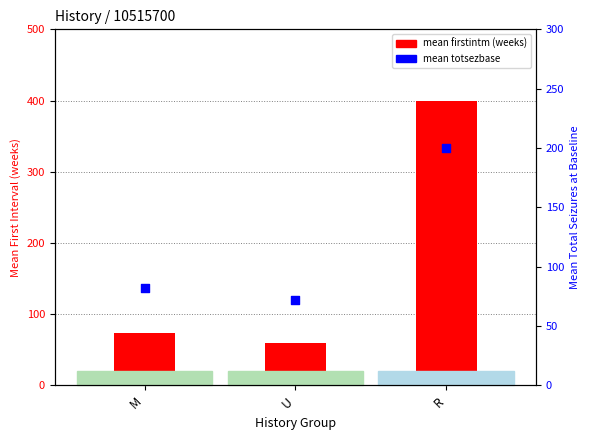

At which category is the sum across all series the highest?

R